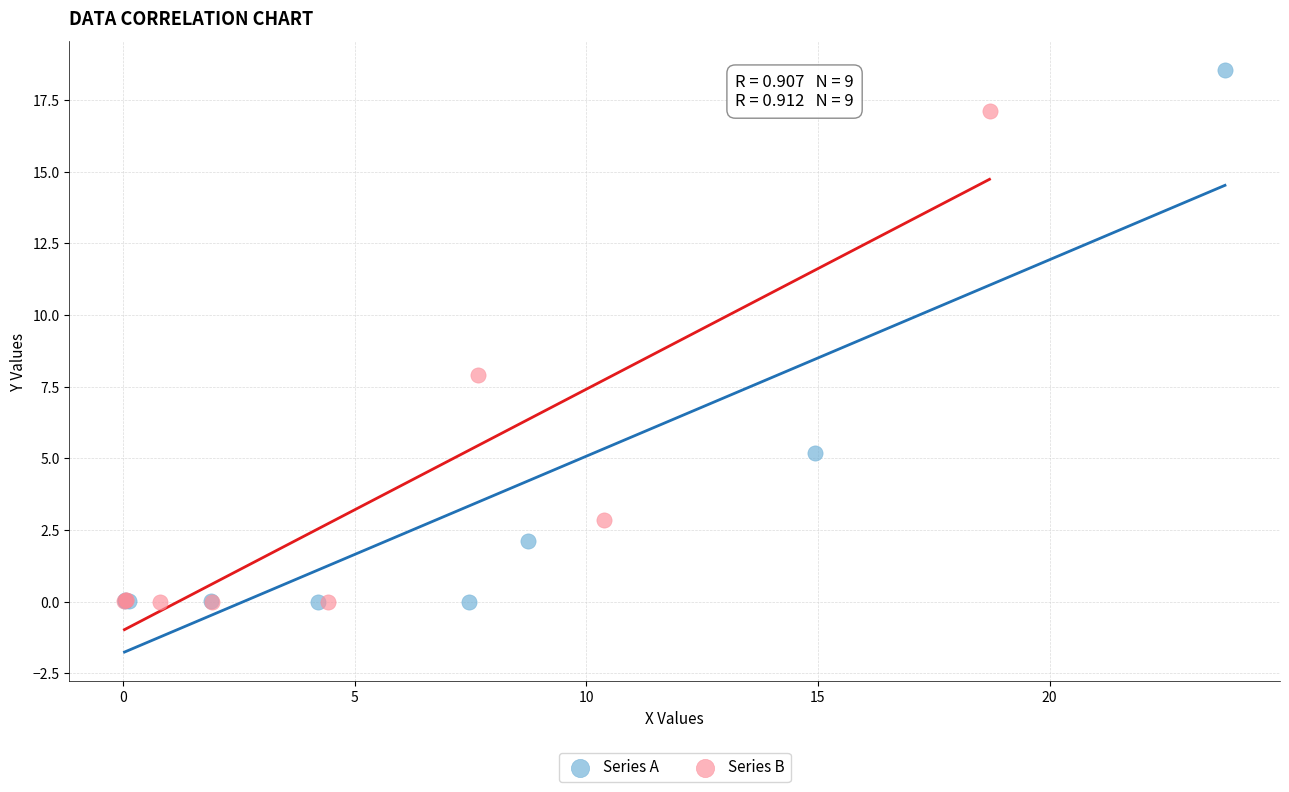

Which series reaches the maximum Y coordinate?

Series A